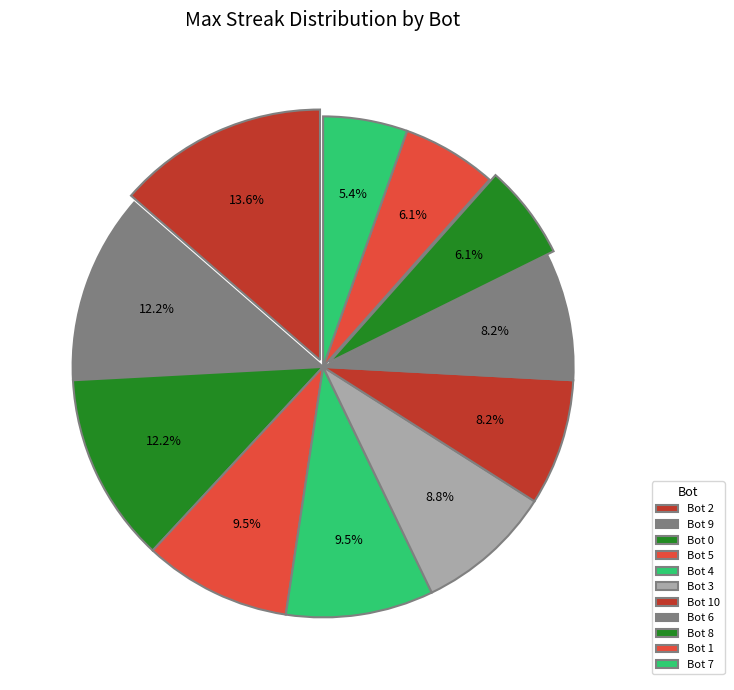

To the nearest percent, what percentage of the pie is Bot 8?

6%